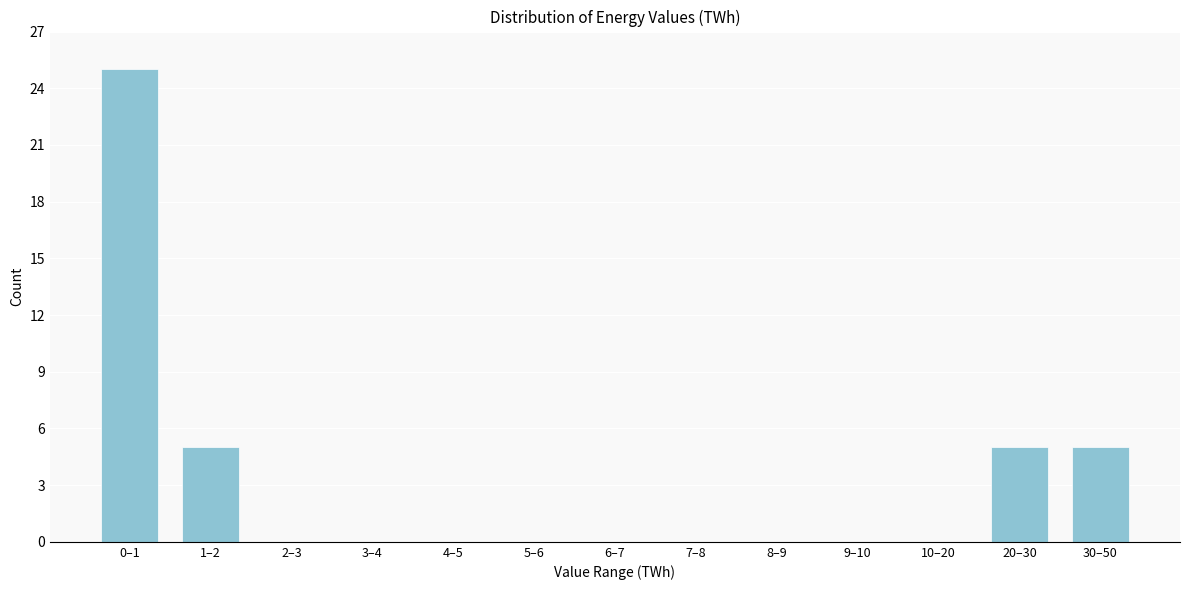

Reading left to right, list all the values displayed in this chart.

0–1=25	1–2=5	2–3=0	3–4=0	4–5=0	5–6=0	6–7=0	7–8=0	8–9=0	9–10=0	10–20=0	20–30=5	30–50=5